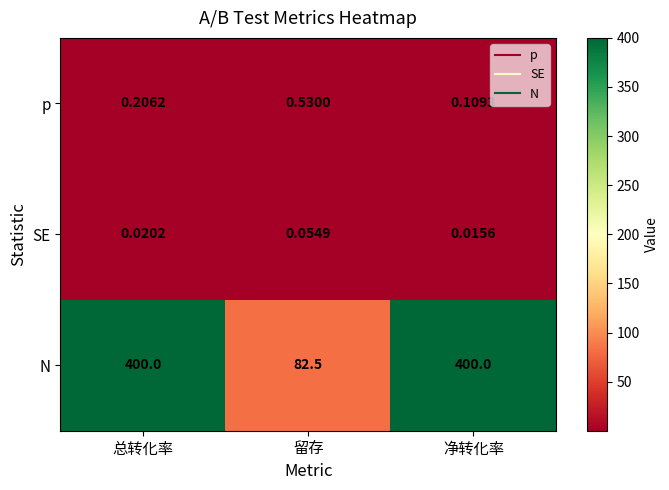

Between 总转化率 and 留存, which series saw the biggest shift?

N